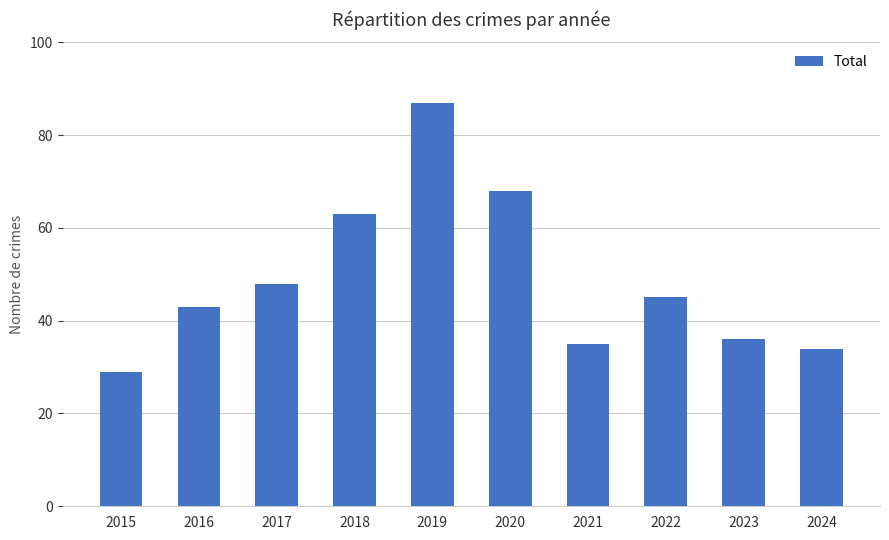

List the labels in order of value, smallest first.

2015, 2024, 2021, 2023, 2016, 2022, 2017, 2018, 2020, 2019